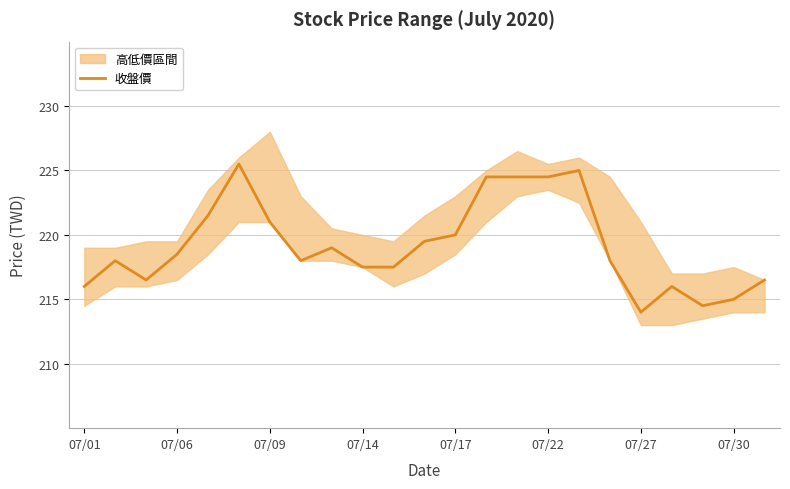

What is the label of the 23rd point from the right?

07/01